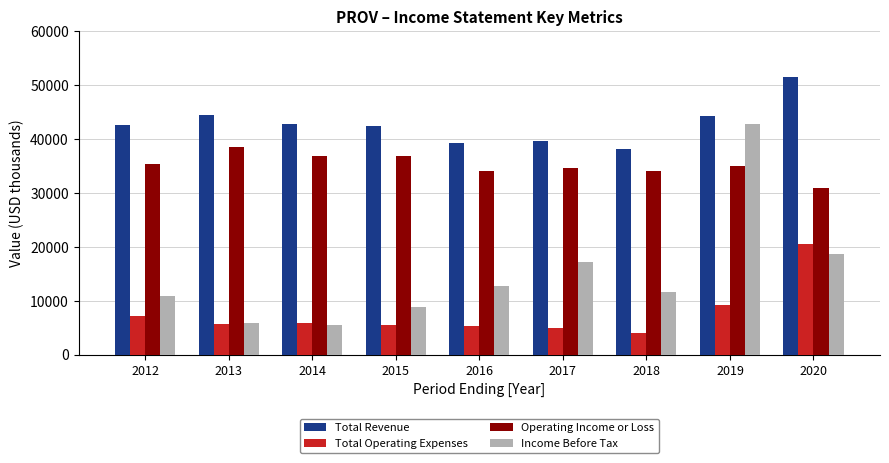

What is the value of the Total Operating Expenses bar at the 3rd from the left?

5900